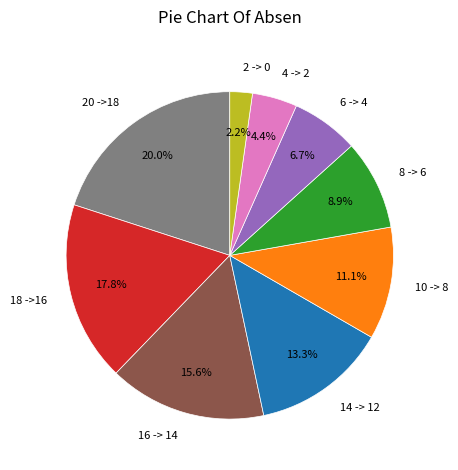

Is there any slice that represents more than half of the pie?

No